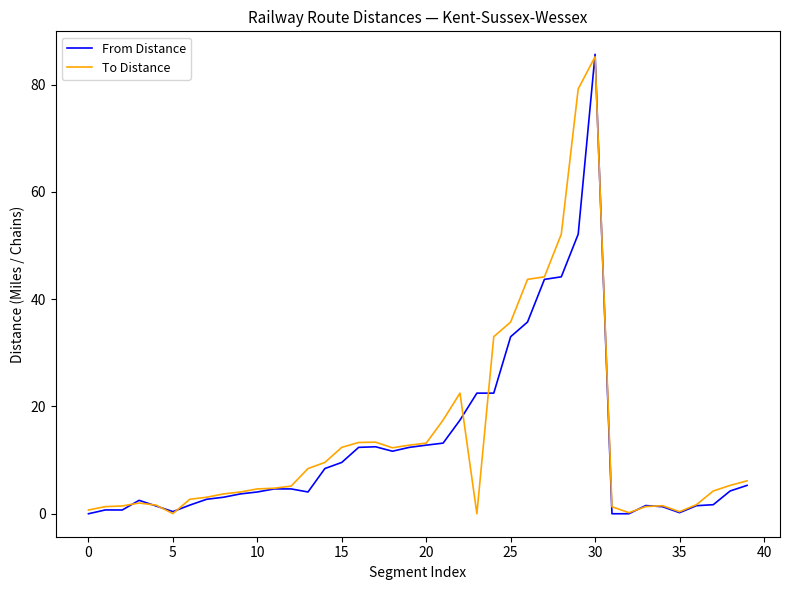

How many distinct data groups are displayed?

2